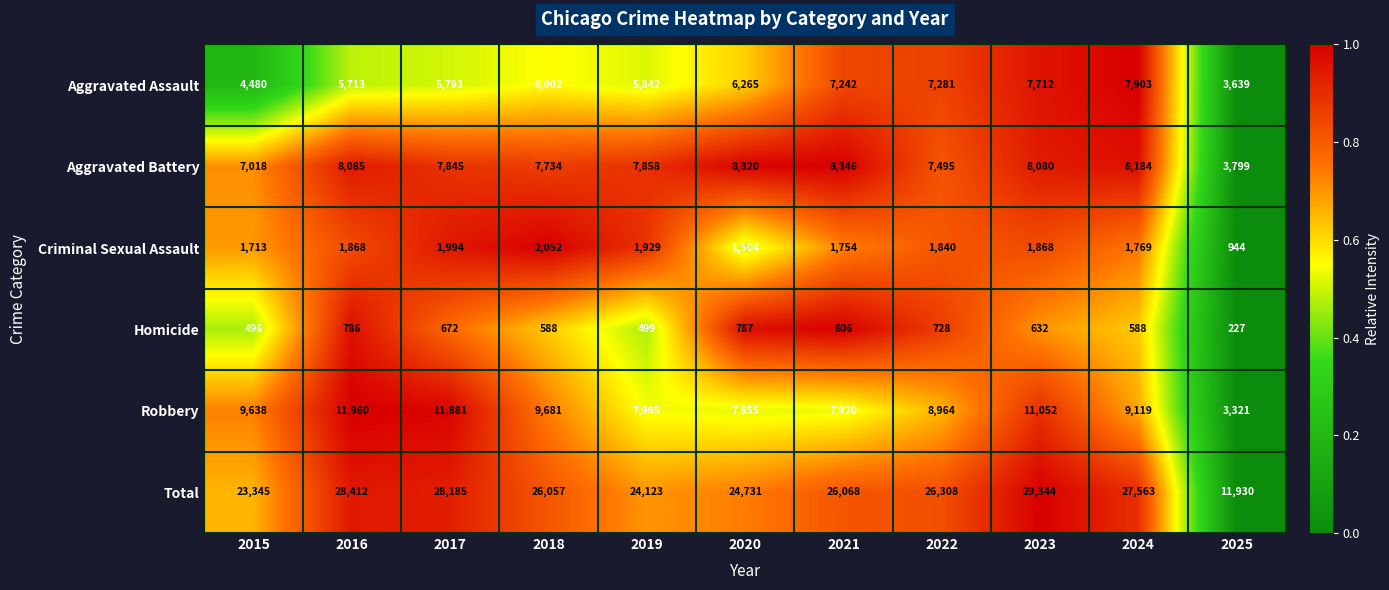

Which series has the largest range (max minus min)?

Total